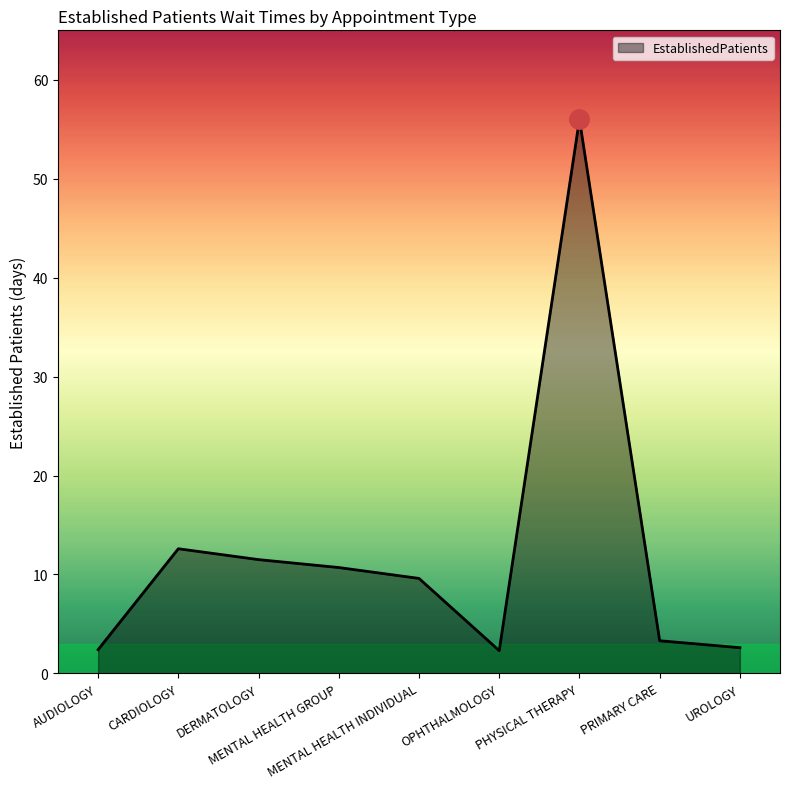

Does the chart display data point markers on the line(s)?

No